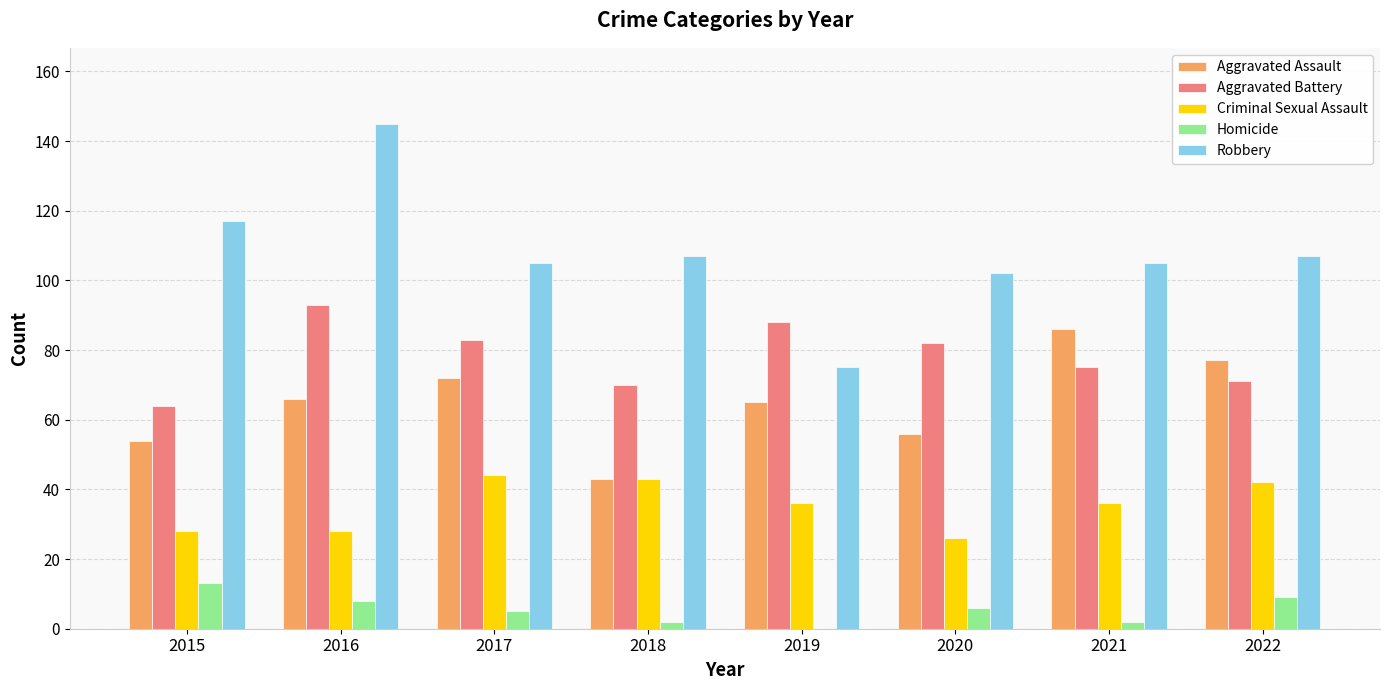

Which series changed the most between 2017 and 2019?

Robbery